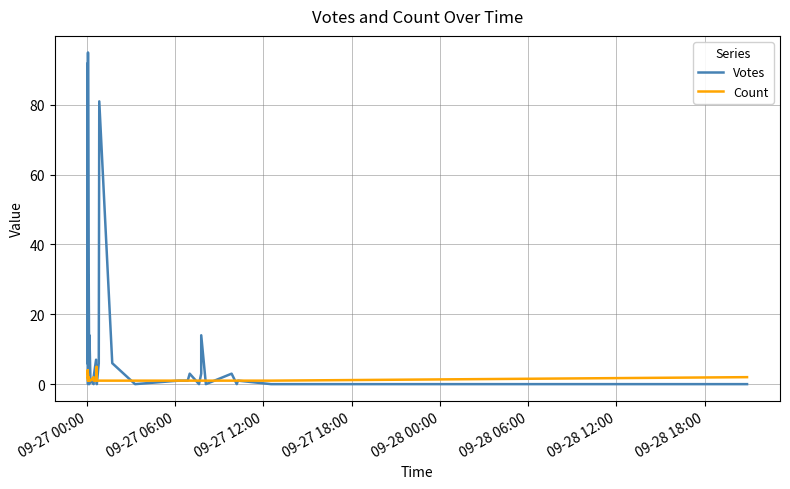

How many interior local peaks does the Votes series have?

12